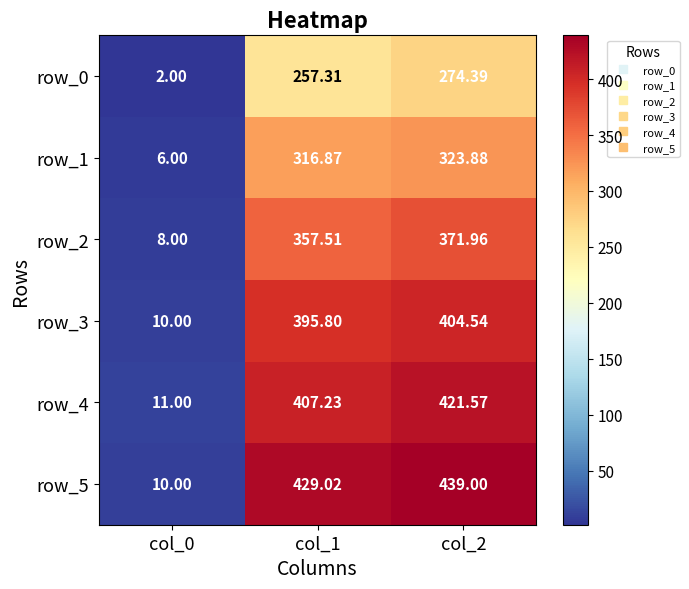

What is the difference between the second highest and minimum values in the row_1 series?

310.9